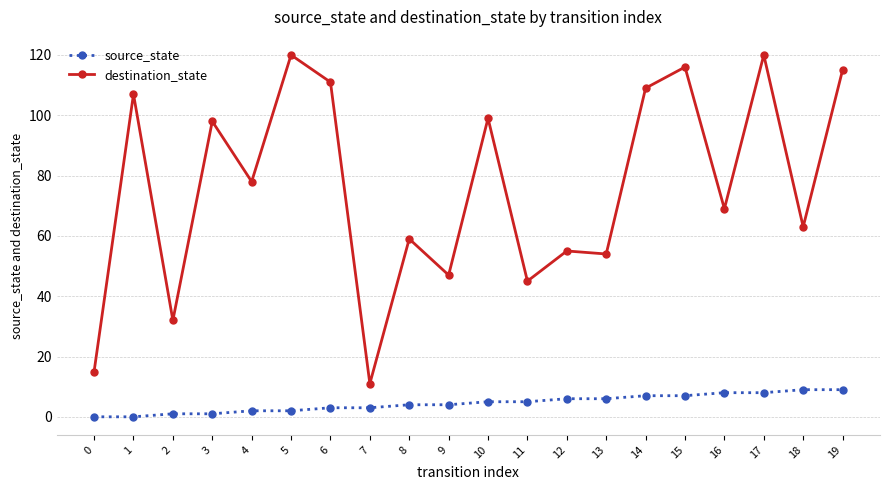

The value of destination_state at 19 is 74. True or false?

False